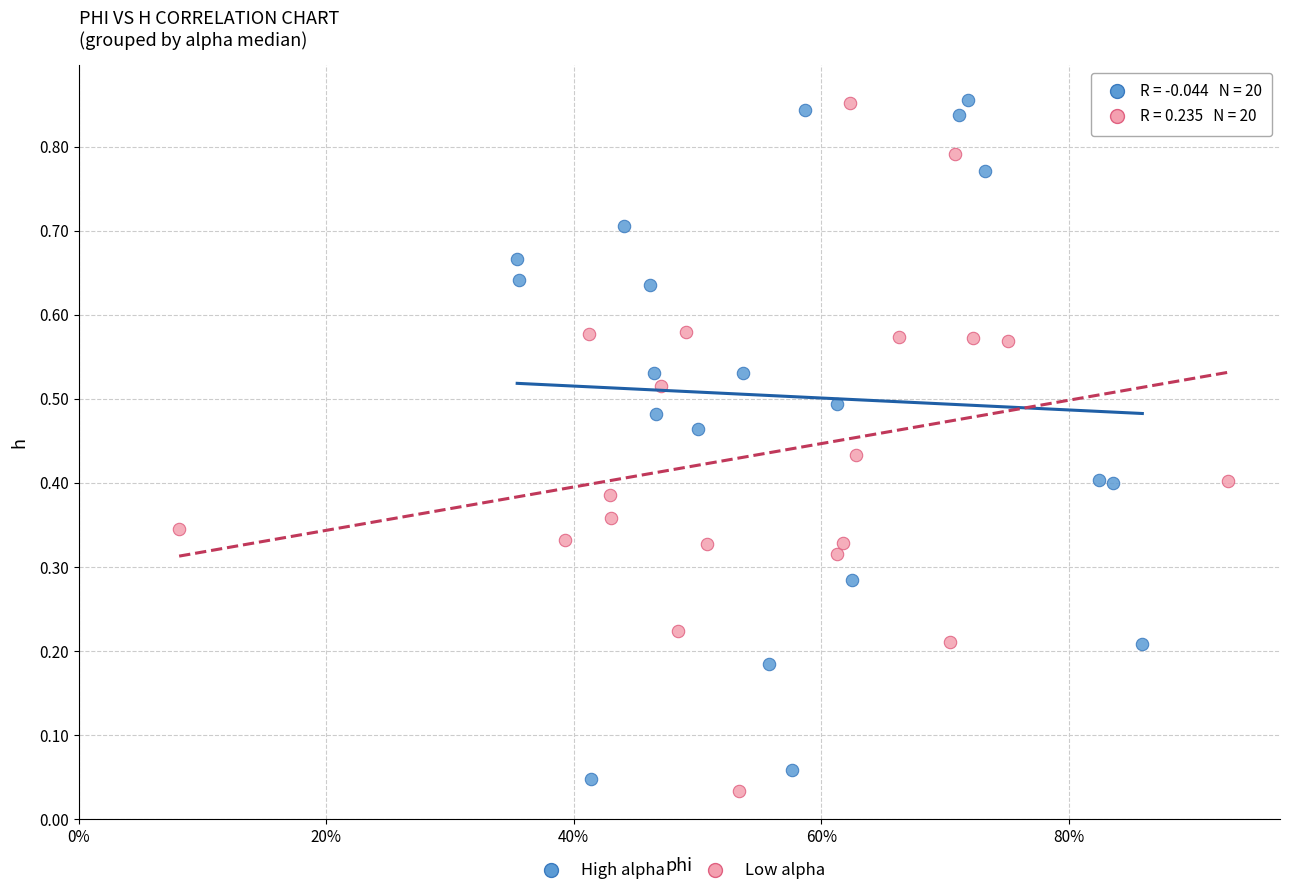

Which series reaches the minimum Y coordinate?

Low alpha